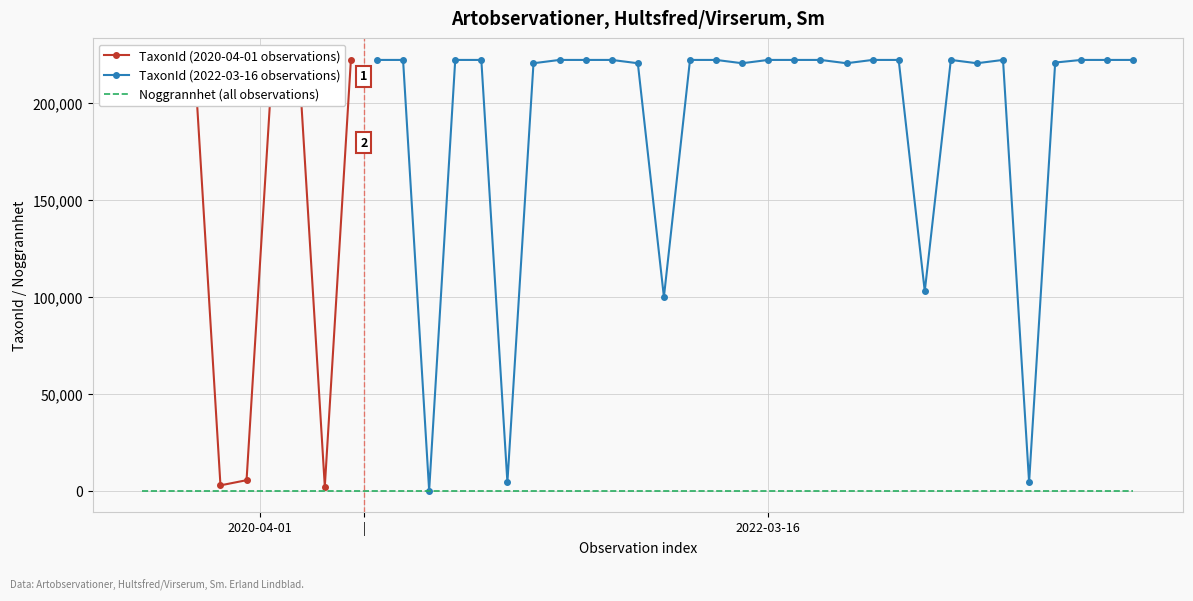

True or false: TaxonId (2022-03-16 observations) has more than 0 points higher than both neighbors.

True